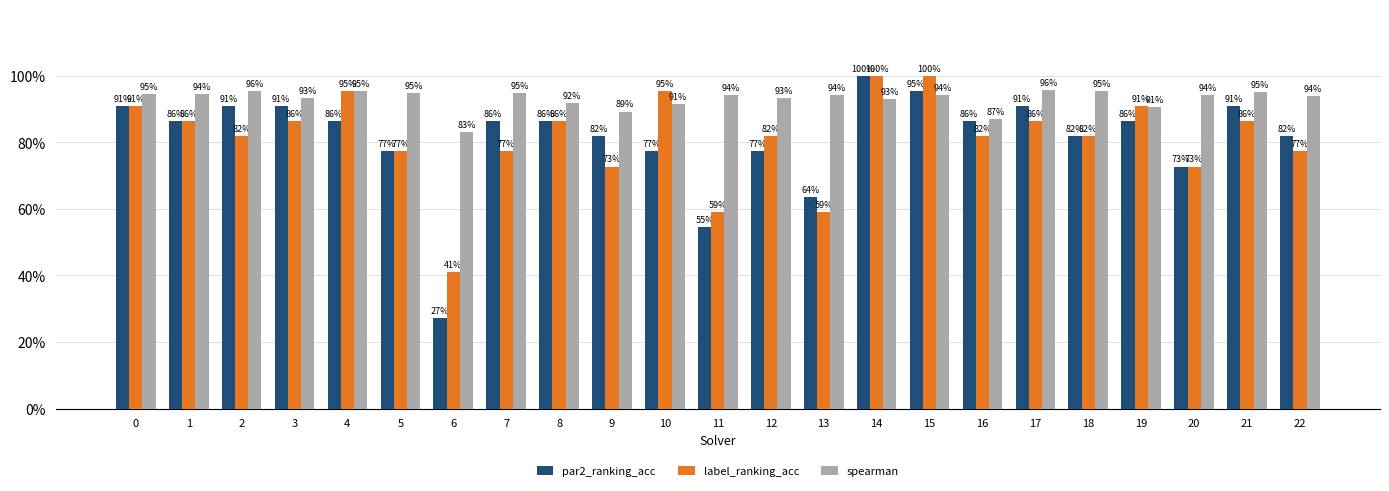

Rank the series at 9 from lowest to highest value.

label_ranking_acc, par2_ranking_acc, spearman